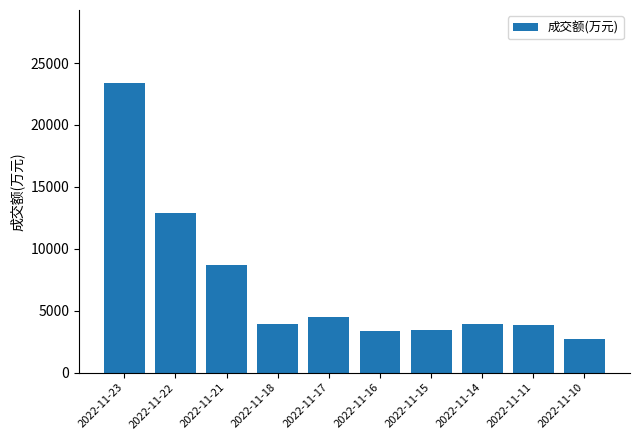

Which has a higher value, 2022-11-11 or 2022-11-23?

2022-11-23